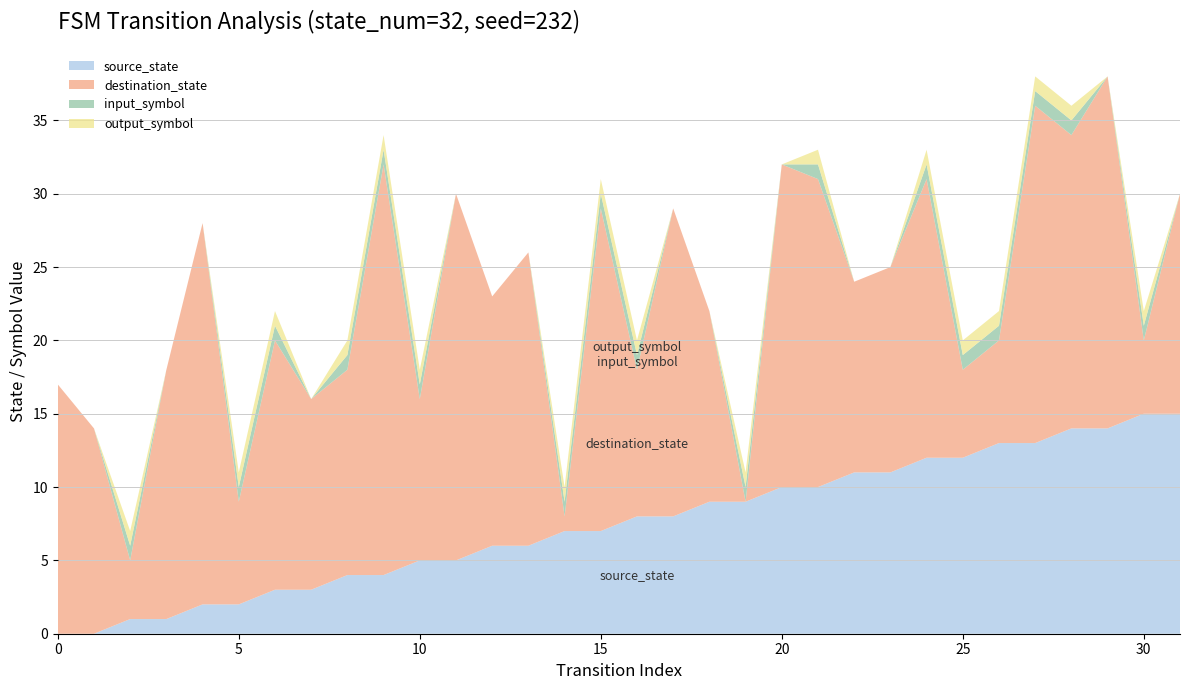

Reading right to left, transcribe all the data shown in this chart.

source_state: 15	15	14	14	13	13	12	12	11	11	10	10	9	9	8	8	7	7	6	6	5	5	4	4	3	3	2	2	1	1	0	0
destination_state: 15	5	24	20	23	7	6	19	14	13	21	22	0	13	21	10	22	1	20	17	25	11	28	14	13	17	7	26	17	4	14	17
input_symbol: 0	1	0	1	1	1	1	1	0	0	1	0	1	0	0	1	1	1	0	0	0	1	1	1	0	1	1	0	0	1	0	0
output_symbol: 0	1	0	1	1	1	1	1	0	0	1	0	1	0	0	1	1	1	0	0	0	1	1	1	0	1	1	0	0	1	0	0